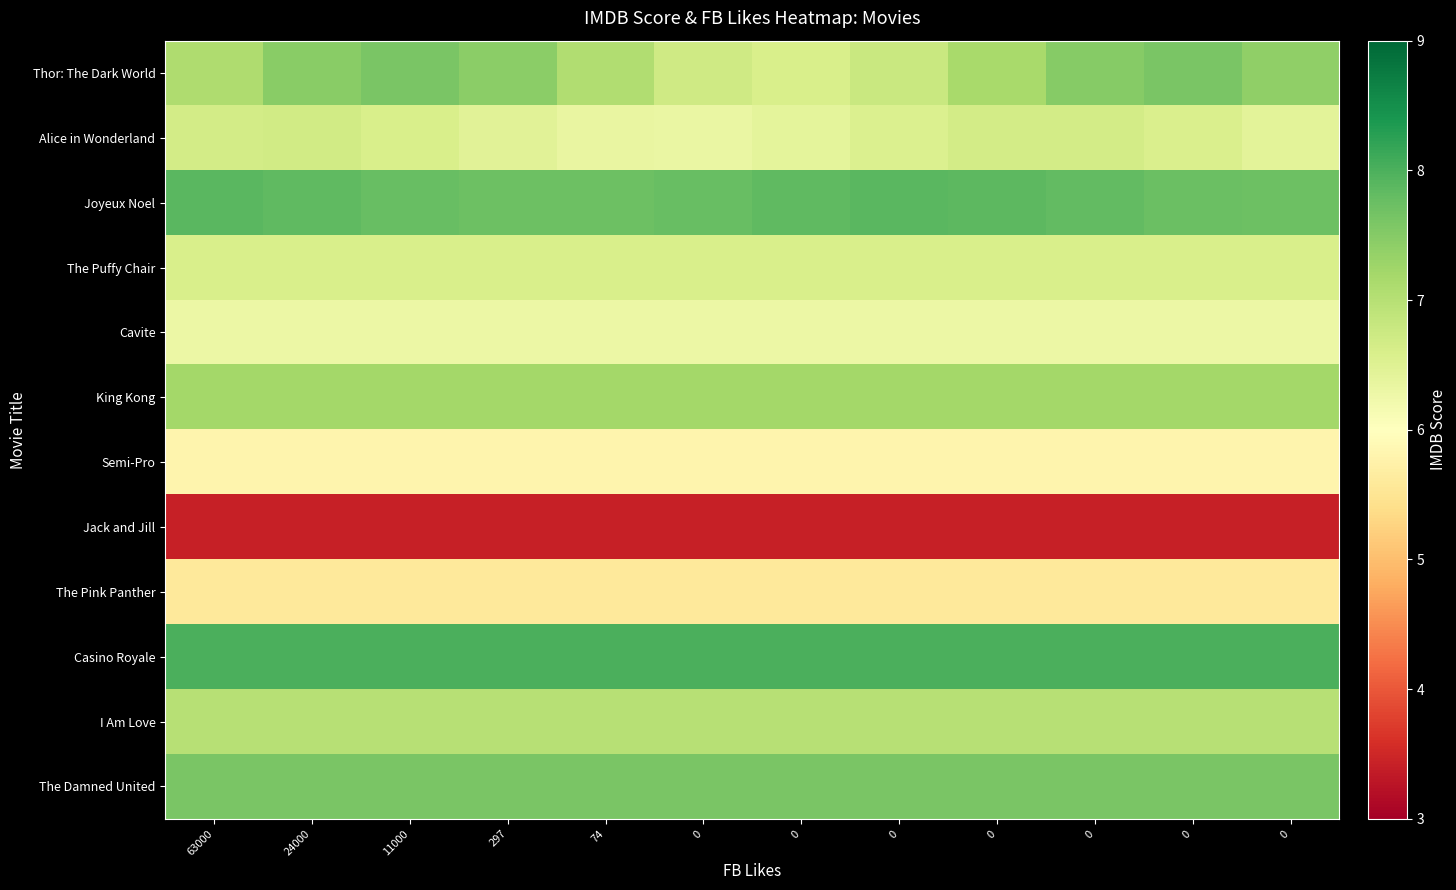

Reading left to right, transcribe all the data shown in this chart.

Thor: The Dark World: 63000=7.1	24000=7.5	11000=7.6	297=7.4	74=7.1	0=6.7	0=6.6	0=6.8	0=7.2	0=7.5	0=7.6	0=7.4
Alice in Wonderland: 63000=6.7	24000=6.7	11000=6.6	297=6.5	74=6.3	0=6.3	0=6.4	0=6.6	0=6.7	0=6.7	0=6.6	0=6.4
Joyeux Noel: 63000=7.9	24000=7.8	11000=7.8	297=7.7	74=7.7	0=7.8	0=7.8	0=7.9	0=7.9	0=7.8	0=7.8	0=7.7
The Puffy Chair: 63000=6.6	24000=6.6	11000=6.6	297=6.6	74=6.6	0=6.6	0=6.6	0=6.6	0=6.6	0=6.6	0=6.6	0=6.6
Cavite: 63000=6.3	24000=6.3	11000=6.3	297=6.3	74=6.3	0=6.3	0=6.3	0=6.3	0=6.3	0=6.3	0=6.3	0=6.3
King Kong: 63000=7.2	24000=7.2	11000=7.2	297=7.2	74=7.2	0=7.2	0=7.2	0=7.2	0=7.2	0=7.2	0=7.2	0=7.2
Semi-Pro: 63000=5.8	24000=5.8	11000=5.8	297=5.8	74=5.8	0=5.8	0=5.8	0=5.8	0=5.8	0=5.8	0=5.8	0=5.8
Jack and Jill: 63000=3.4	24000=3.4	11000=3.4	297=3.4	74=3.4	0=3.4	0=3.4	0=3.4	0=3.4	0=3.4	0=3.4	0=3.4
The Pink Panther: 63000=5.6	24000=5.6	11000=5.6	297=5.6	74=5.6	0=5.6	0=5.6	0=5.6	0=5.6	0=5.6	0=5.6	0=5.6
Casino Royale: 63000=8.0	24000=8.0	11000=8.0	297=8.0	74=8.0	0=8.0	0=8.0	0=8.0	0=8.0	0=8.0	0=8.0	0=8.0
I Am Love: 63000=7.0	24000=7.0	11000=7.0	297=7.0	74=7.0	0=7.0	0=7.0	0=7.0	0=7.0	0=7.0	0=7.0	0=7.0
The Damned United: 63000=7.6	24000=7.6	11000=7.6	297=7.6	74=7.6	0=7.6	0=7.6	0=7.6	0=7.6	0=7.6	0=7.6	0=7.6